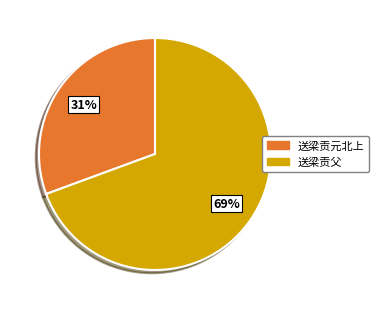

Which slice is the smallest?

送梁贡元北上